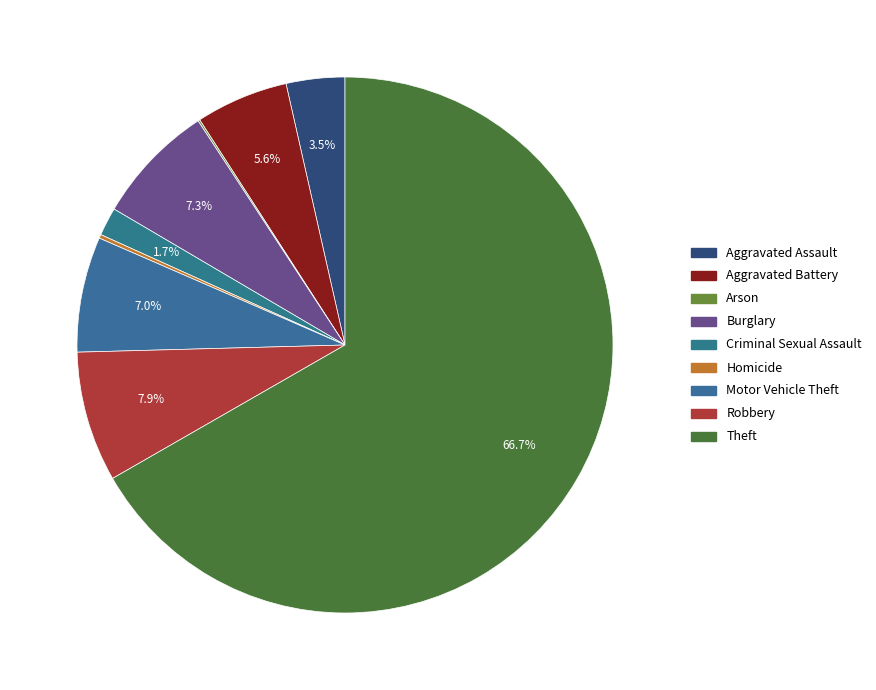

What is the smallest slice in the pie chart?

Arson